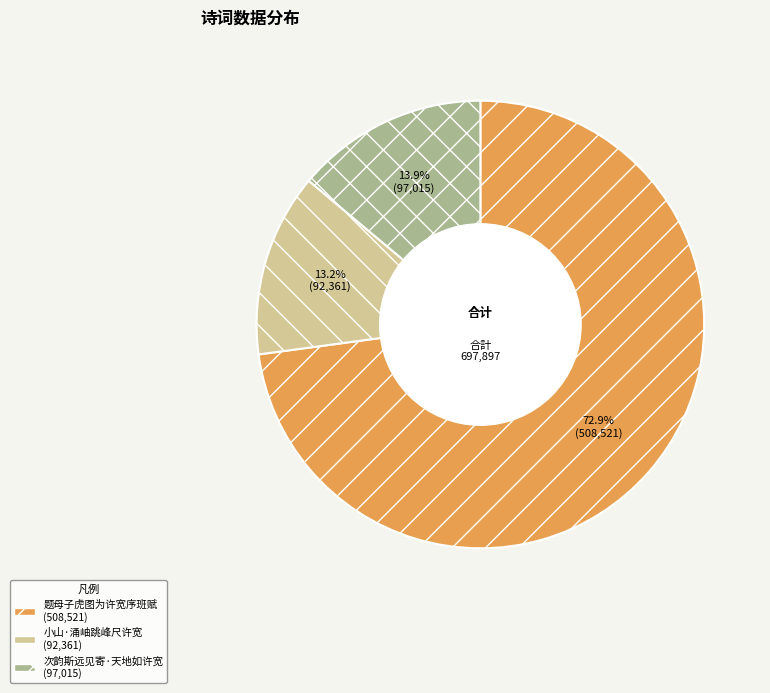

Which slice represents more than half of the pie?

题母子虎图为许宽序班赋